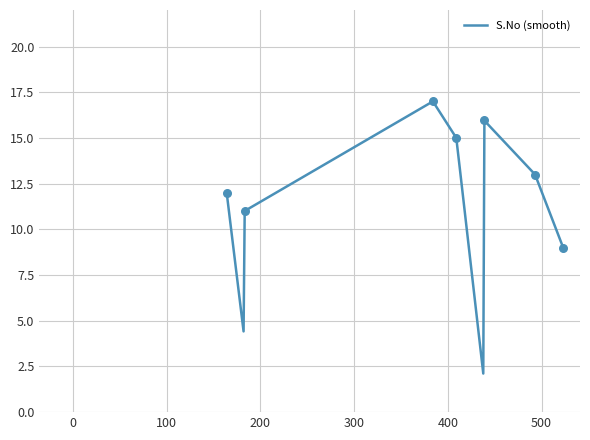

What is the maximum value for S.No (smooth)?

17.0